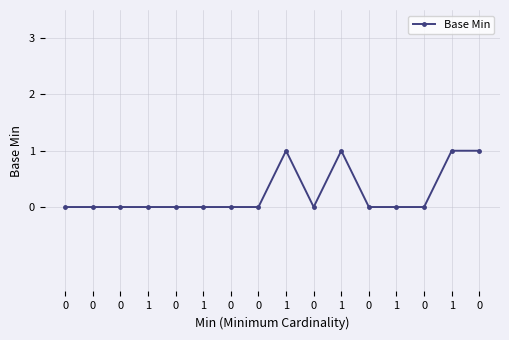

What is the sum of the values at 1 and 0?

2